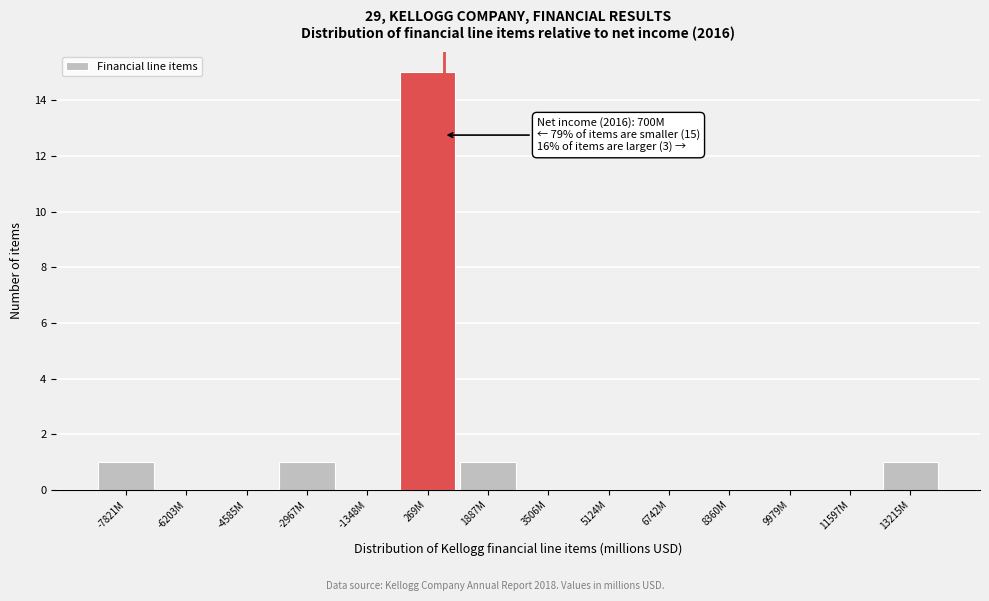

Reading left to right, transcribe all the data shown in this chart.

-7821M=1	-6203M=0	-4585M=0	-2967M=1	-1348M=0	269M=15	1887M=1	3506M=0	5124M=0	6742M=0	8360M=0	9979M=0	11597M=0	13215M=1